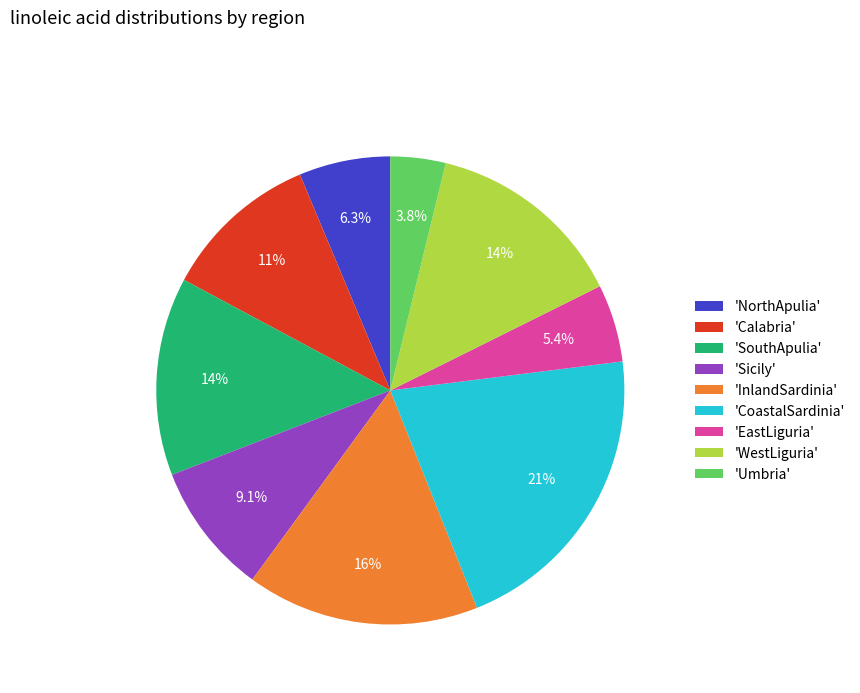

What is the largest slice in the pie chart?

'CoastalSardinia'